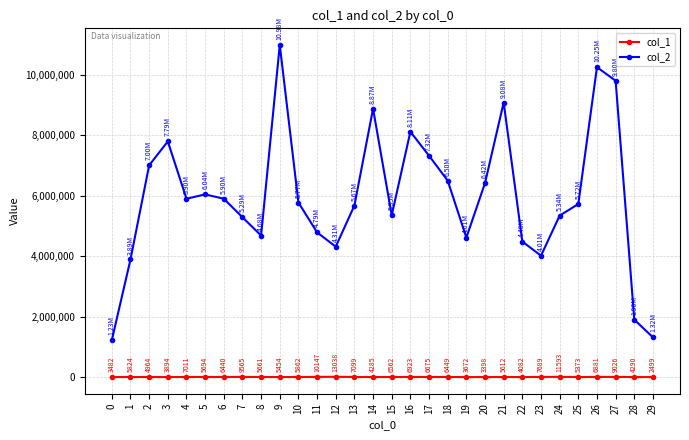

True or false: col_2 has a value of 10246589 at 26.

True